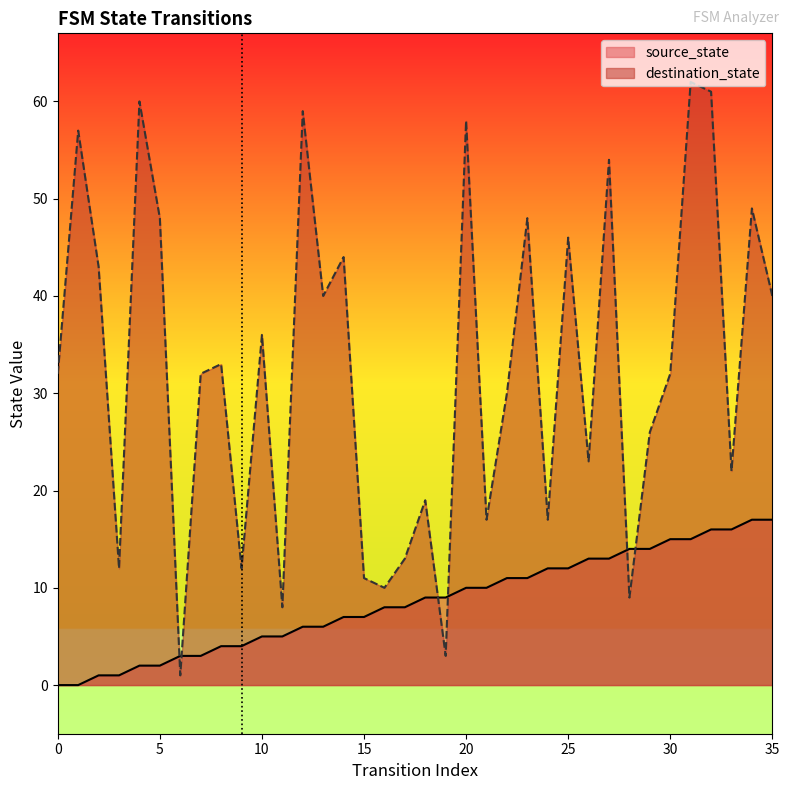

What is the sum of the source_state values at 5 and 20?

12